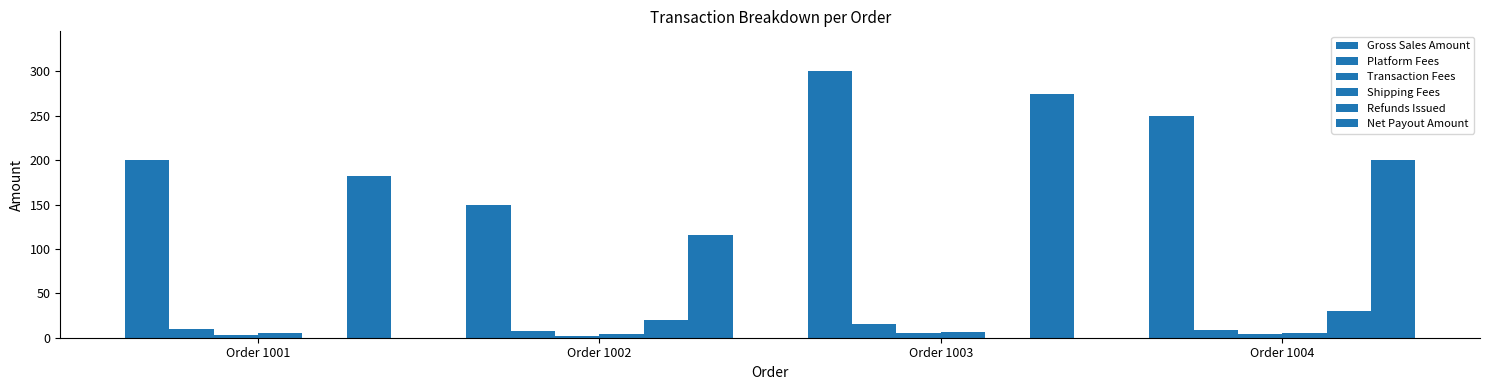

What is the average value of the Refunds Issued series?

12.5